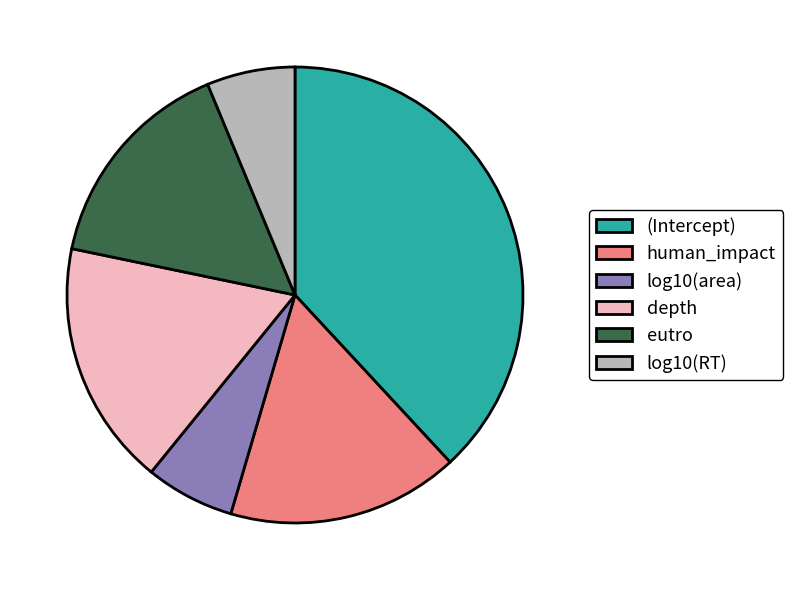

How many slices are in this pie chart?

6